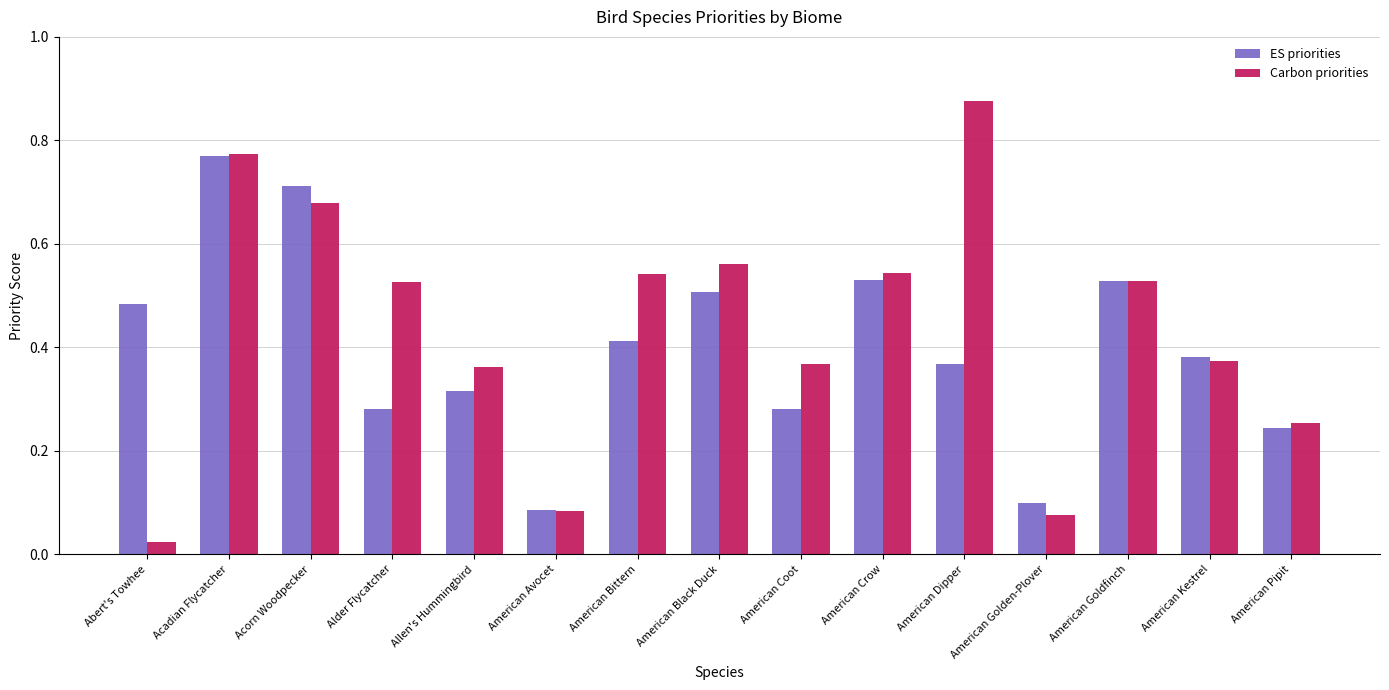

The Carbon priorities series shows 1.5 at American Dipper. True or false?

False